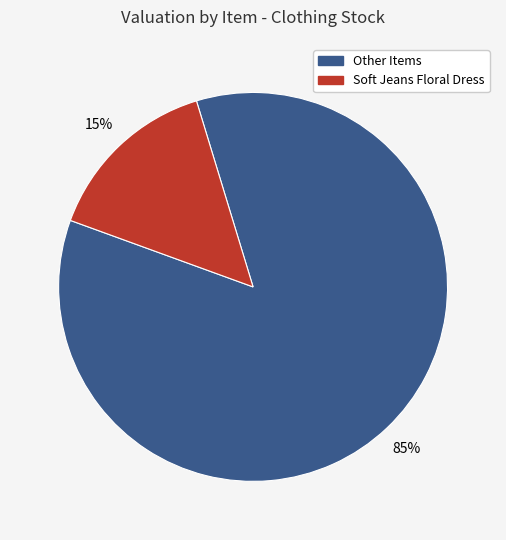

Does any single category account for the majority?

Yes